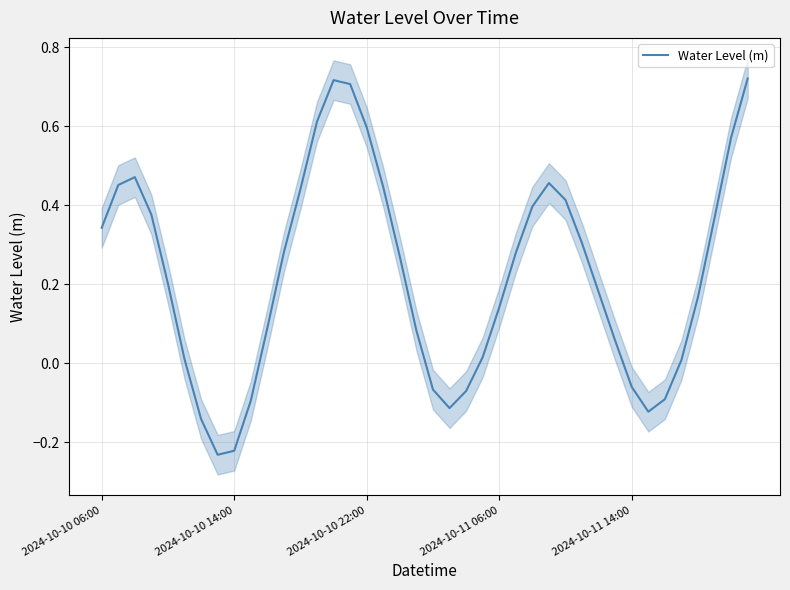

True or false: Water Level (m) has a value of 0.5 at 2024-10-10 06:00.

False